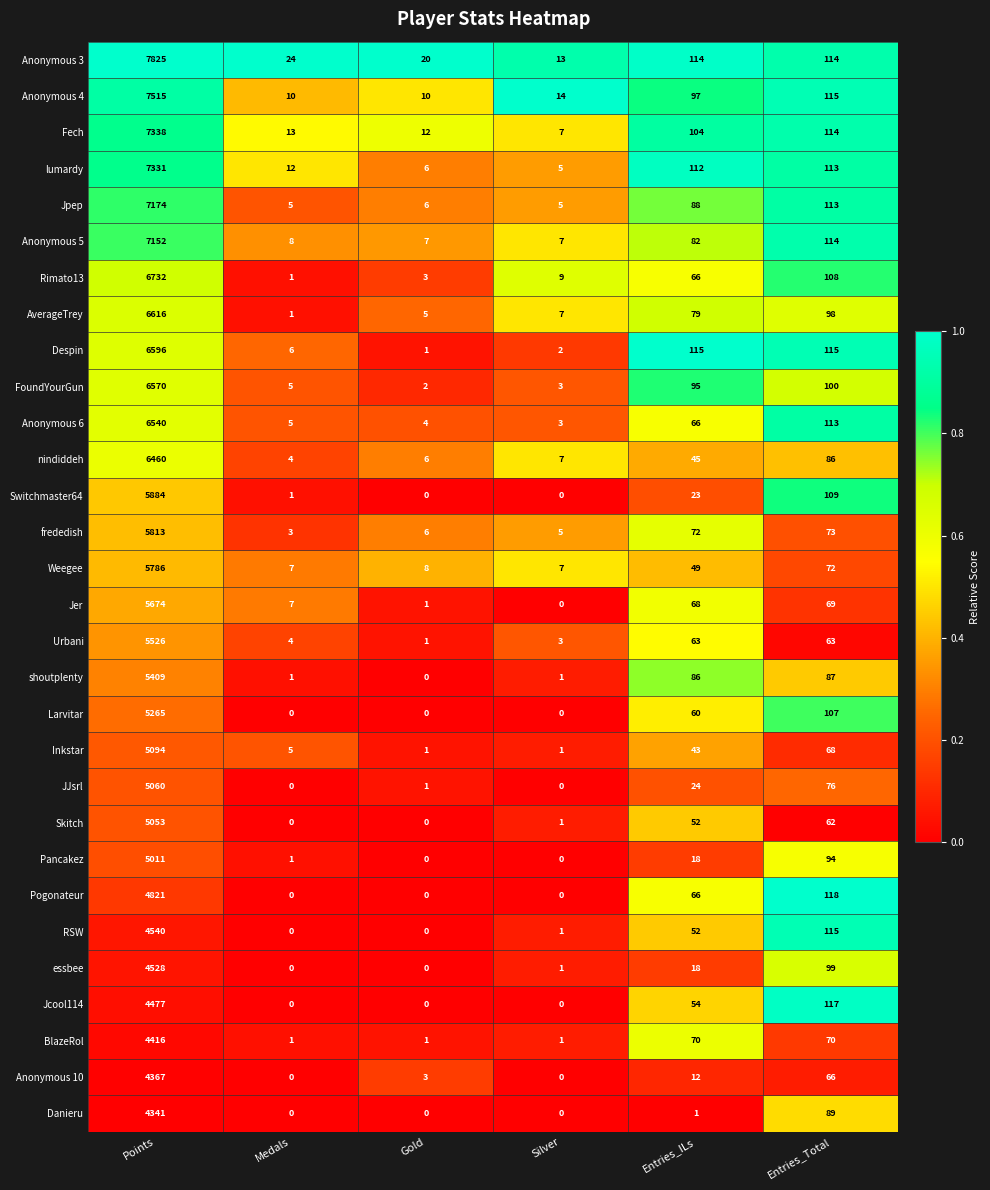

Which series has the largest total across all categories?

Anonymous 3